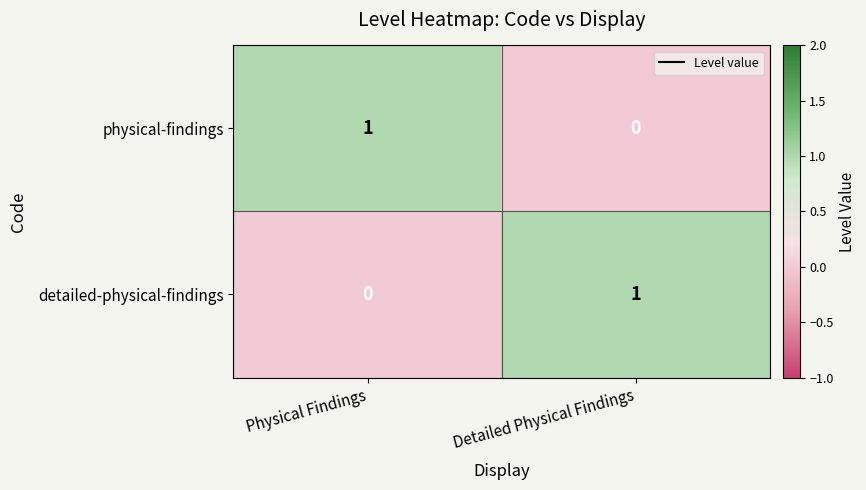

What is the spread (max minus min) of values at Physical Findings?

1